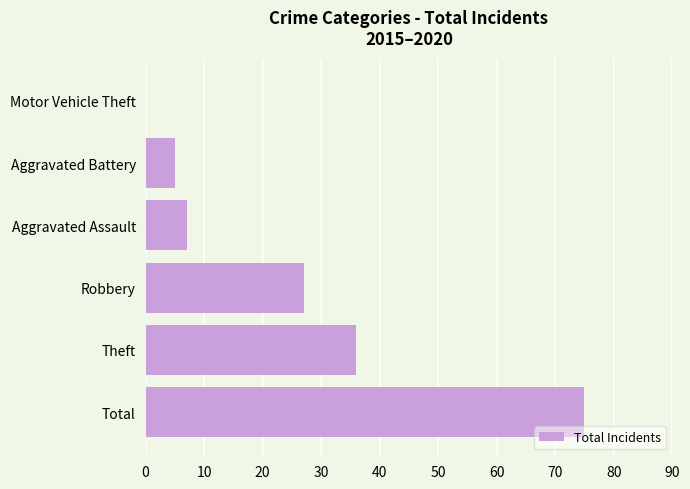

Reading bottom to top, list all the values displayed in this chart.

Total=75	Theft=36	Robbery=27	Aggravated Assault=7	Aggravated Battery=5	Motor Vehicle Theft=0